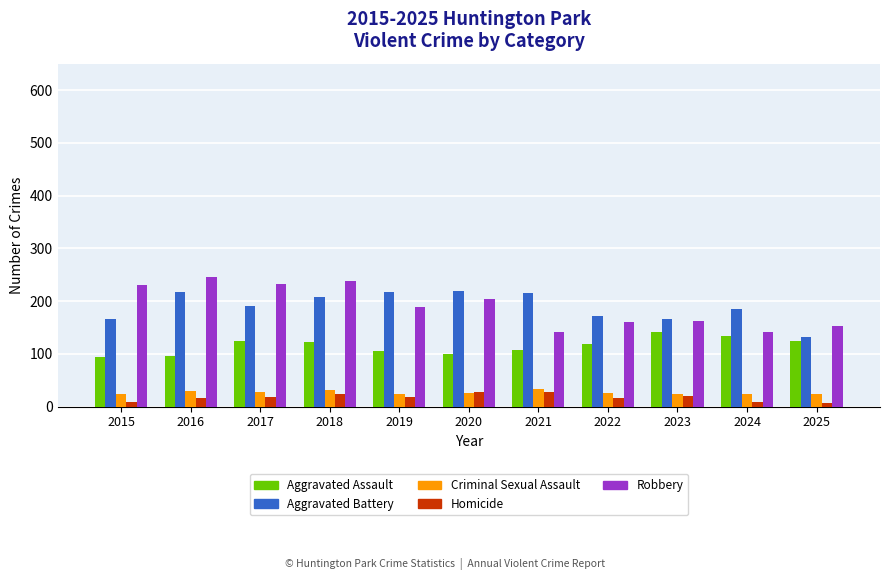

What is the difference between the highest and lowest values at 2022?

156